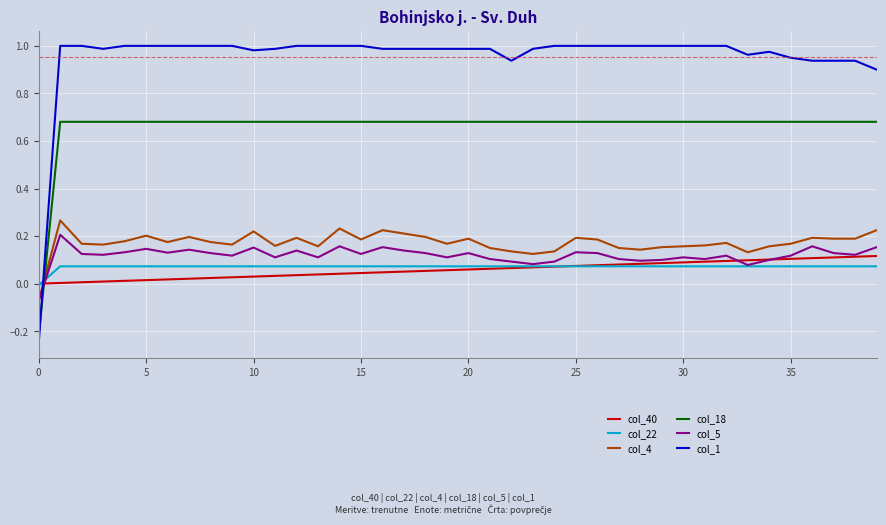

Which series has the widest spread of values?

col_1